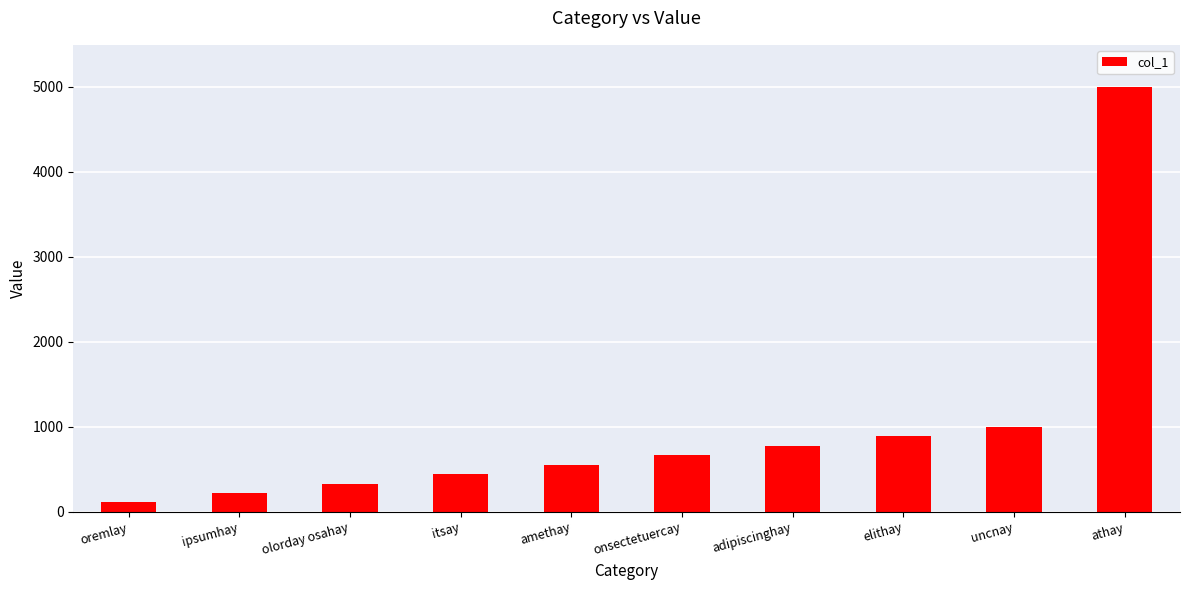

List the labels in order of value, largest first.

athay, uncnay, elithay, adipiscinghay, onsectetuercay, amethay, itsay, olorday osahay, ipsumhay, oremlay